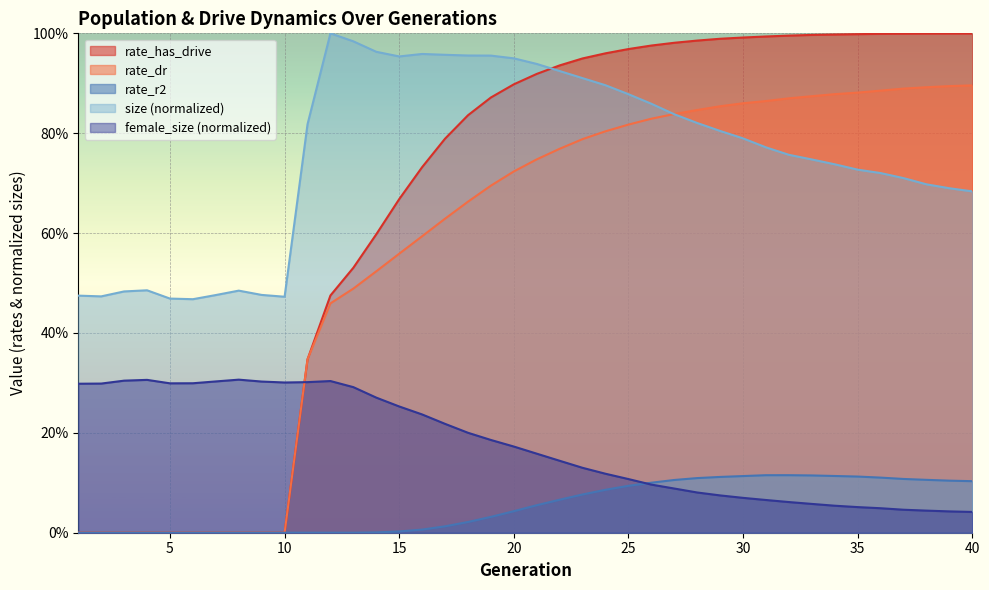

At 27, list the series in order from largest to smallest.

rate_has_drive, rate_dr, size, rate_r2, female_size